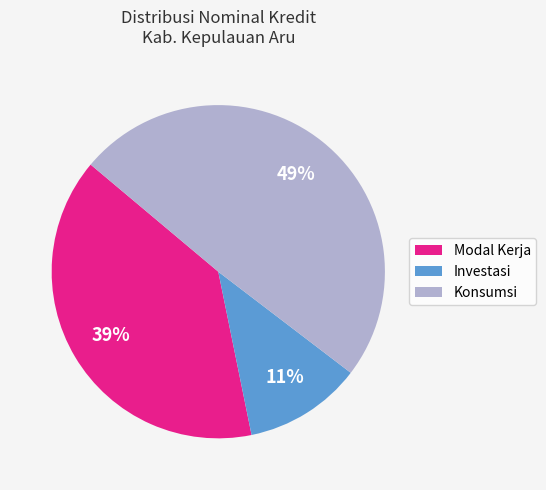

To the nearest percent, what is the average slice percentage?

33%